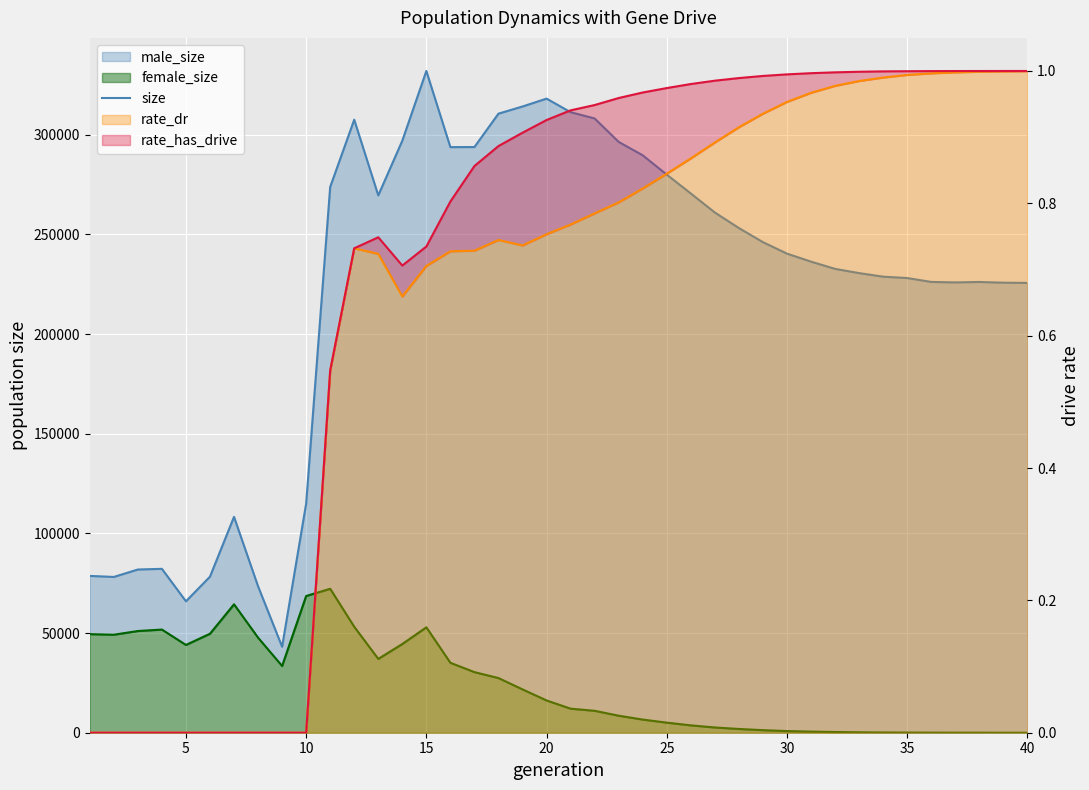

Which series has the widest spread of values?

size